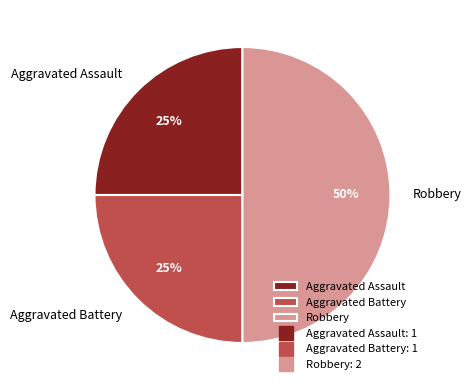

Between Robbery and Aggravated Assault, which is larger?

Robbery